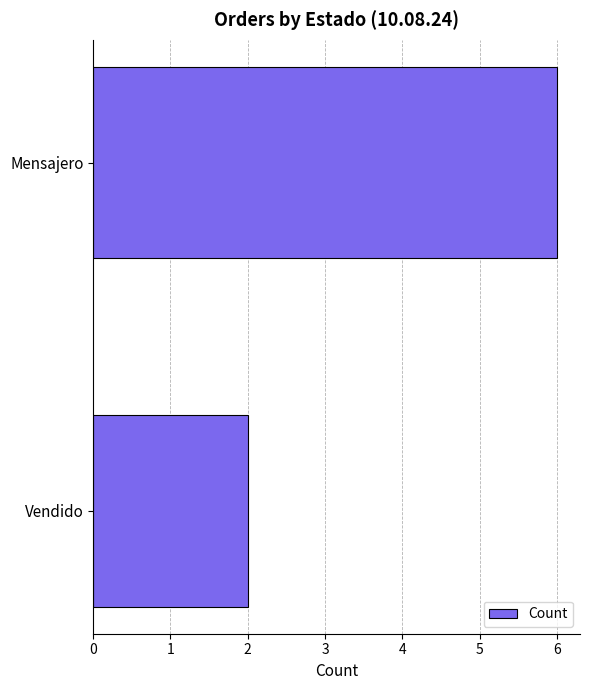

Rank the categories by value from highest to lowest.

Mensajero, Vendido